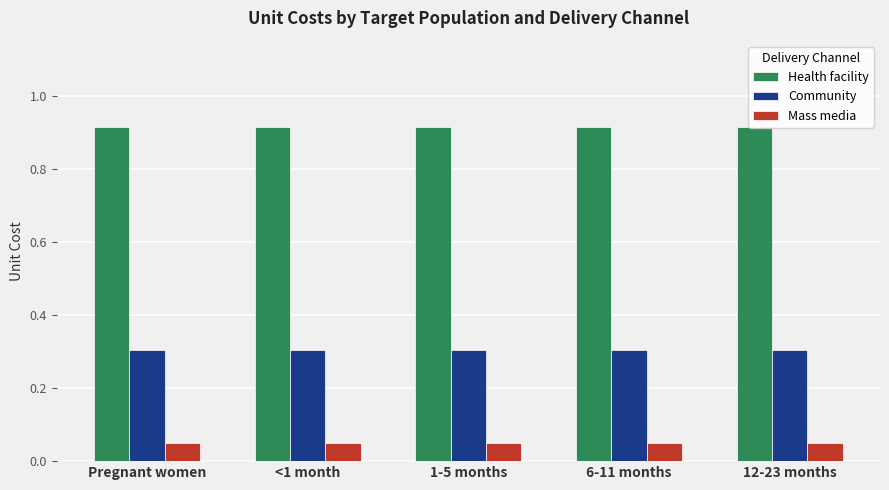

At 6-11 months, list the series in order from largest to smallest.

Health facility, Community, Mass media